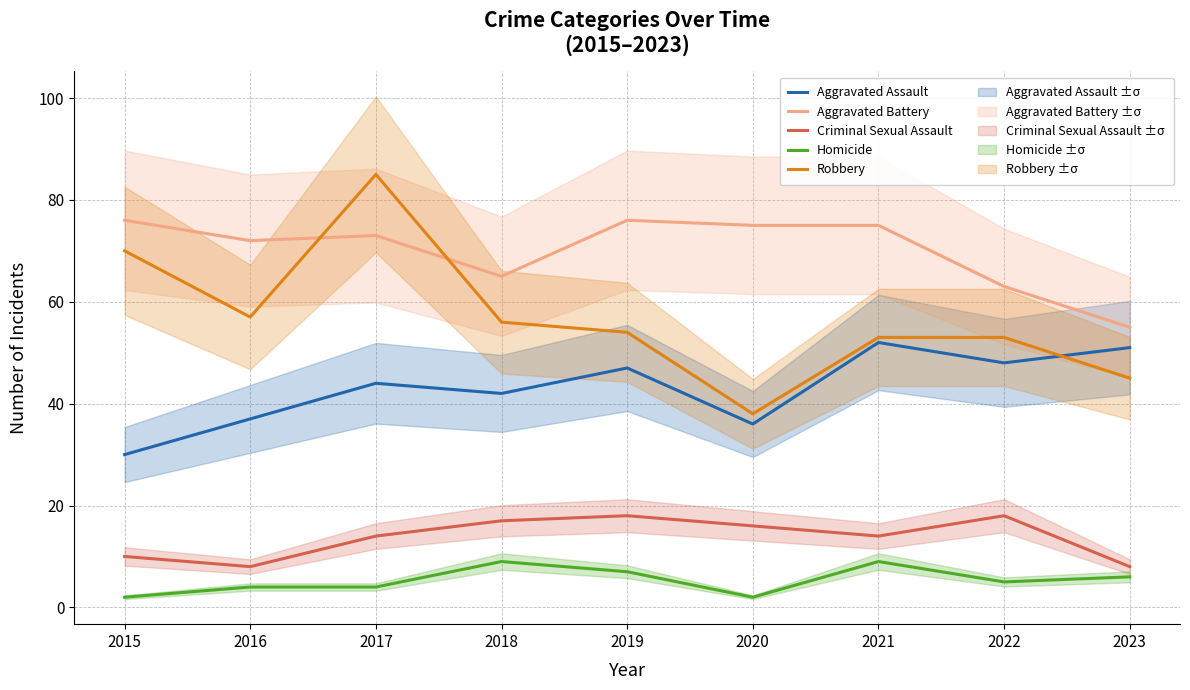

Reading left to right, list all the values displayed in this chart.

Aggravated Assault: 30	37	44	42	47	36	52	48	51
Aggravated Battery: 76	72	73	65	76	75	75	63	55
Criminal Sexual Assault: 10	8	14	17	18	16	14	18	8
Homicide: 2	4	4	9	7	2	9	5	6
Robbery: 70	57	85	56	54	38	53	53	45